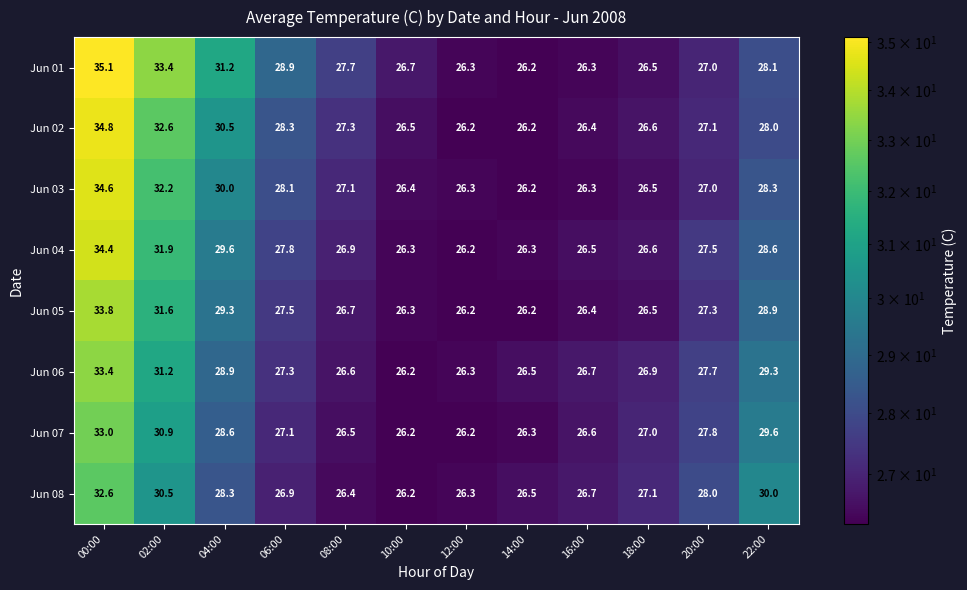

Where is Jun 02 nearest to the value 30?

04:00